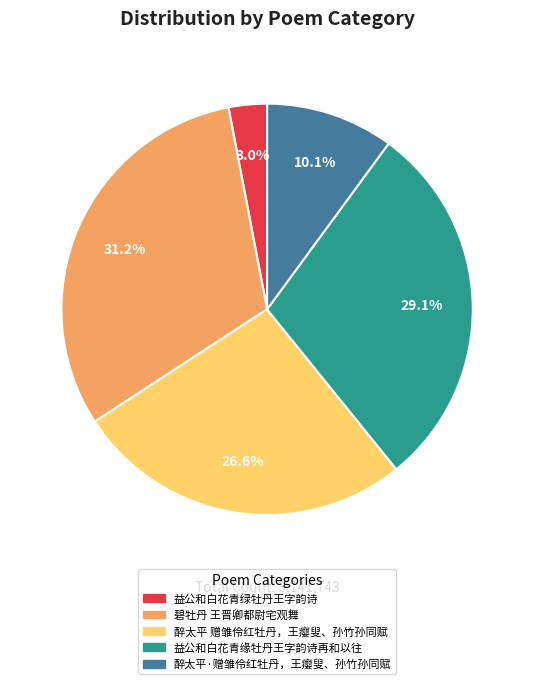

To the nearest percent, what is the difference between the largest and smallest slice percentages?

28%